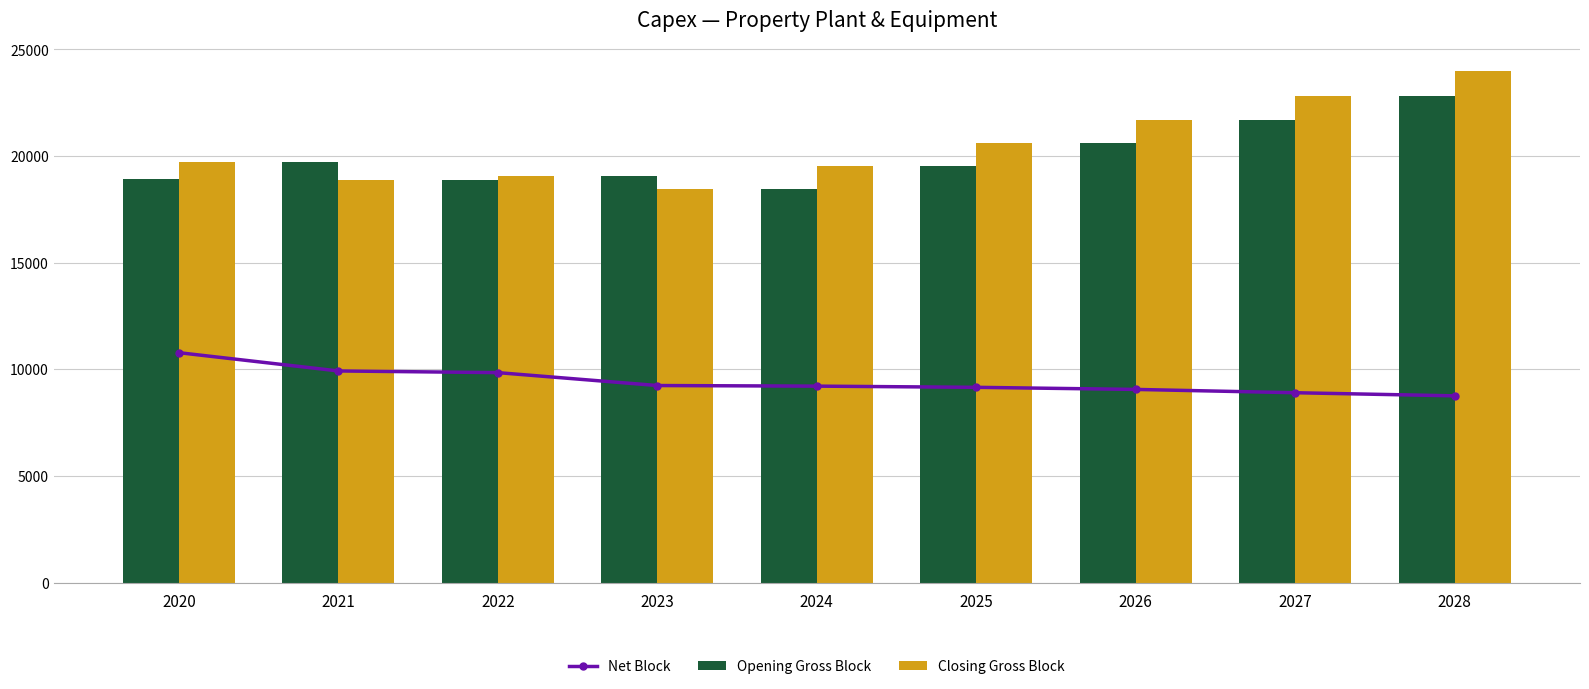

How many values in the Closing Gross Block series are below 19700?

4